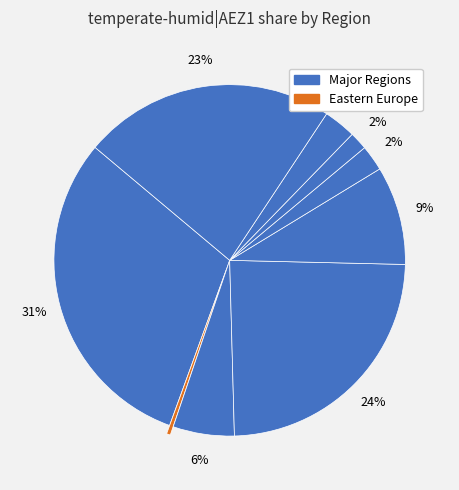

Which slice is the smallest?

Eastern Europe